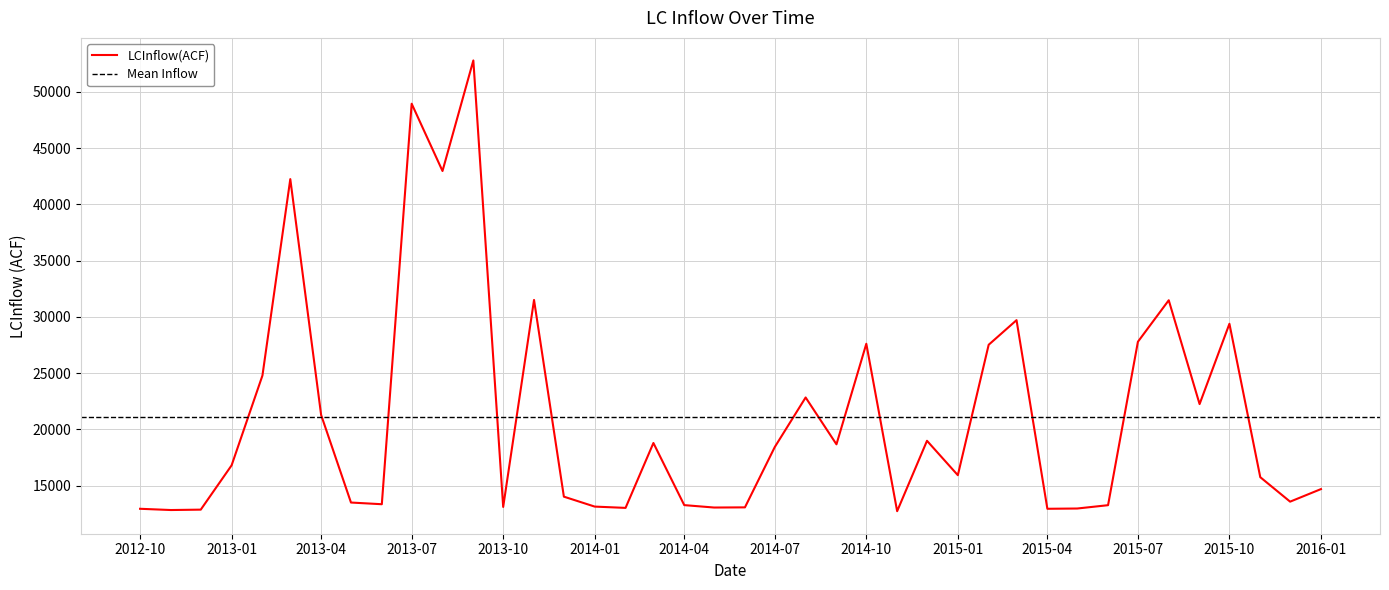

What is the sum of all values?

844796.8